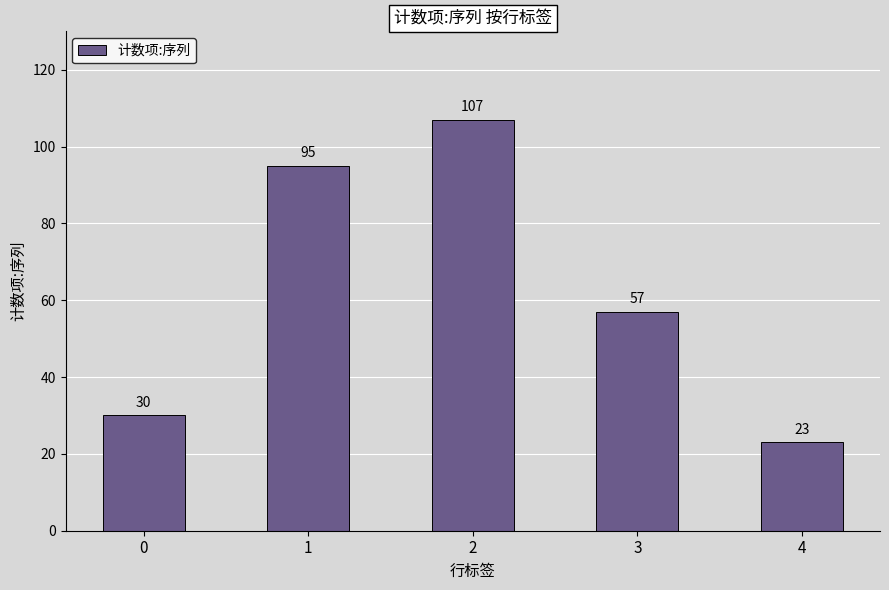

Reading right to left, extract all data points from this chart.

23	57	107	95	30